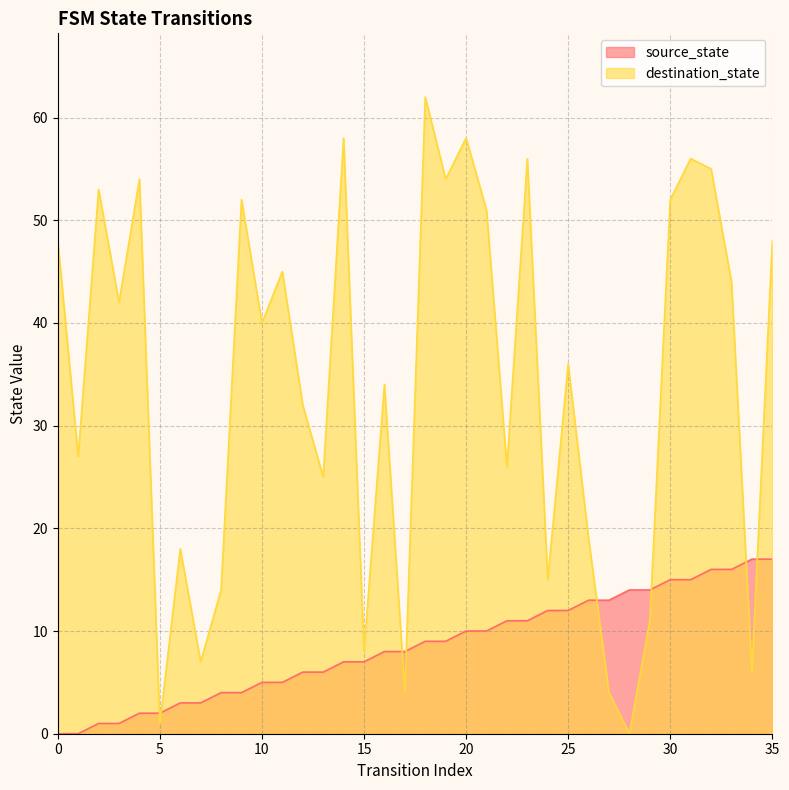

How many lines are shown in the chart?

2